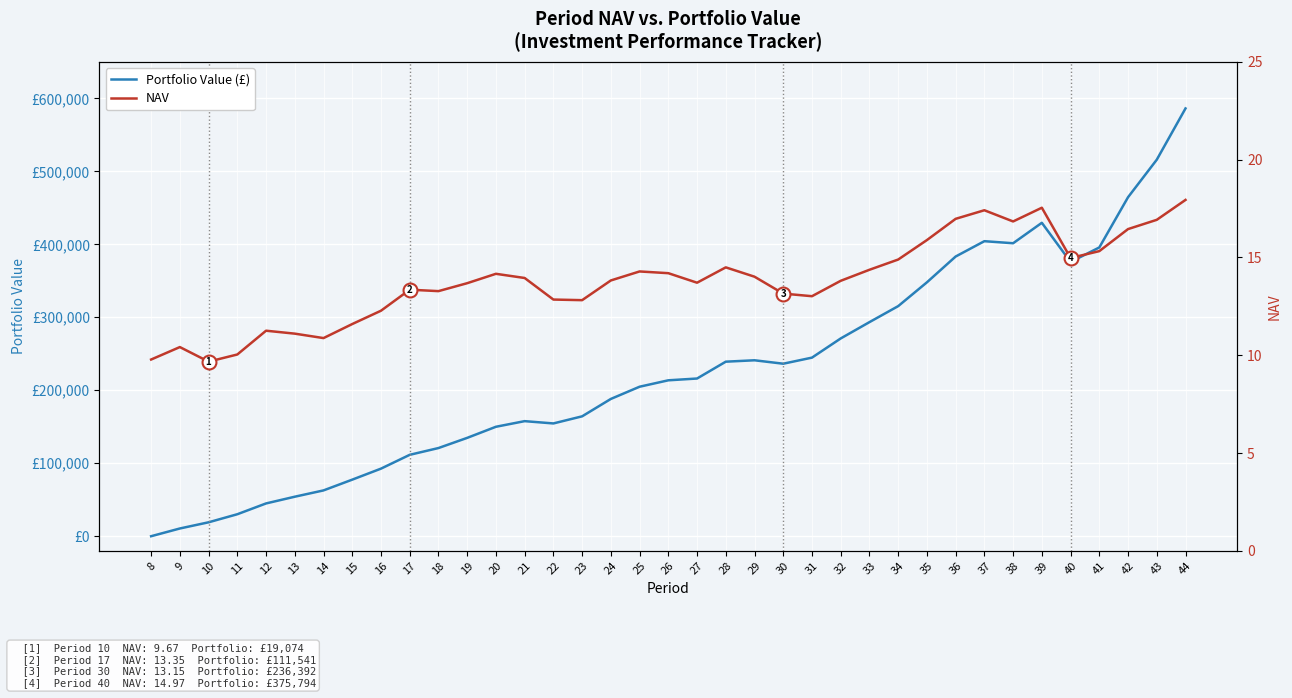

Between 13 and 37, which series saw the biggest shift?

Portfolio Value